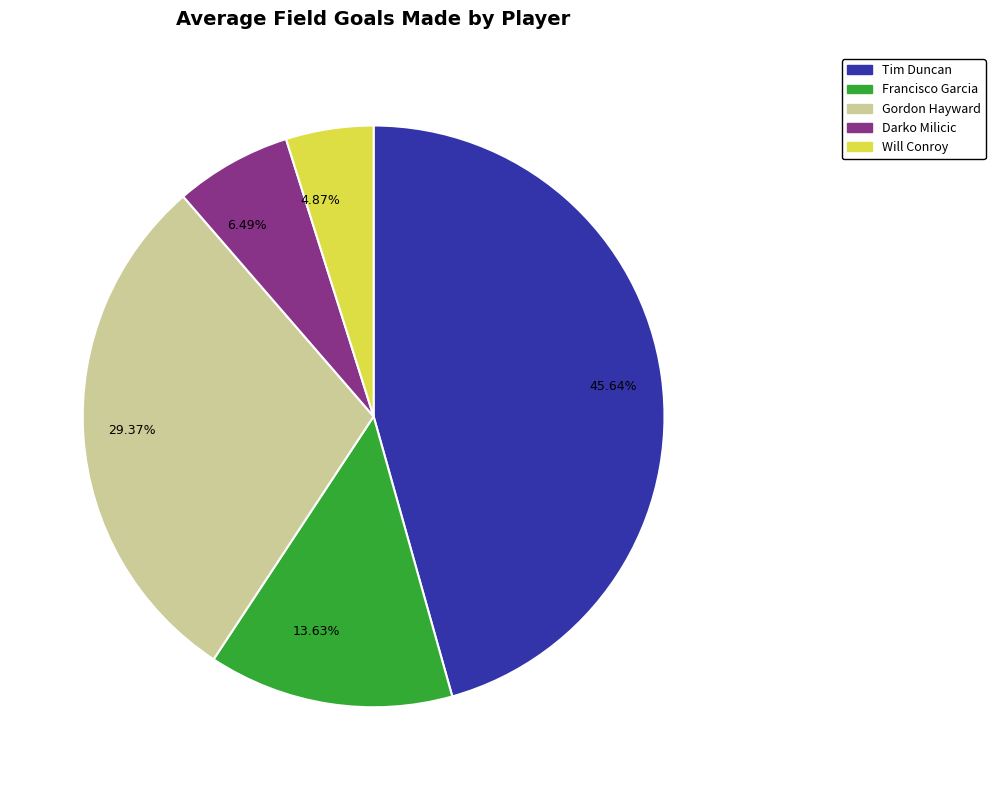

Rank the categories by value from lowest to highest.

4.87%, 6.49%, 13.63%, 29.37%, 45.64%